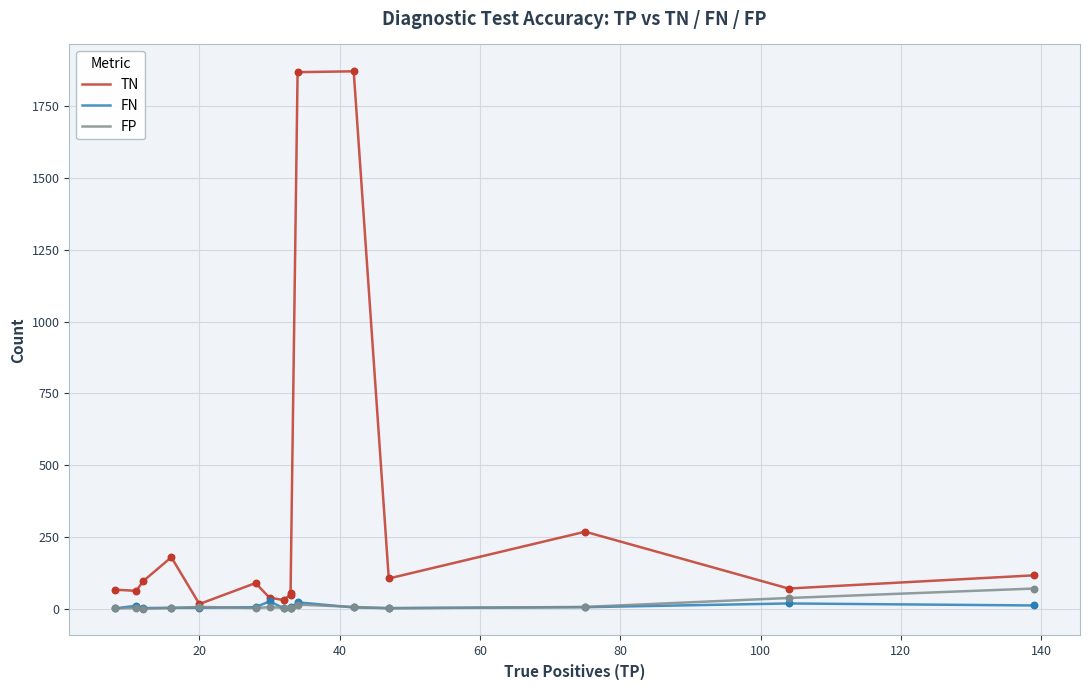

Which series reaches the maximum Y coordinate?

TN